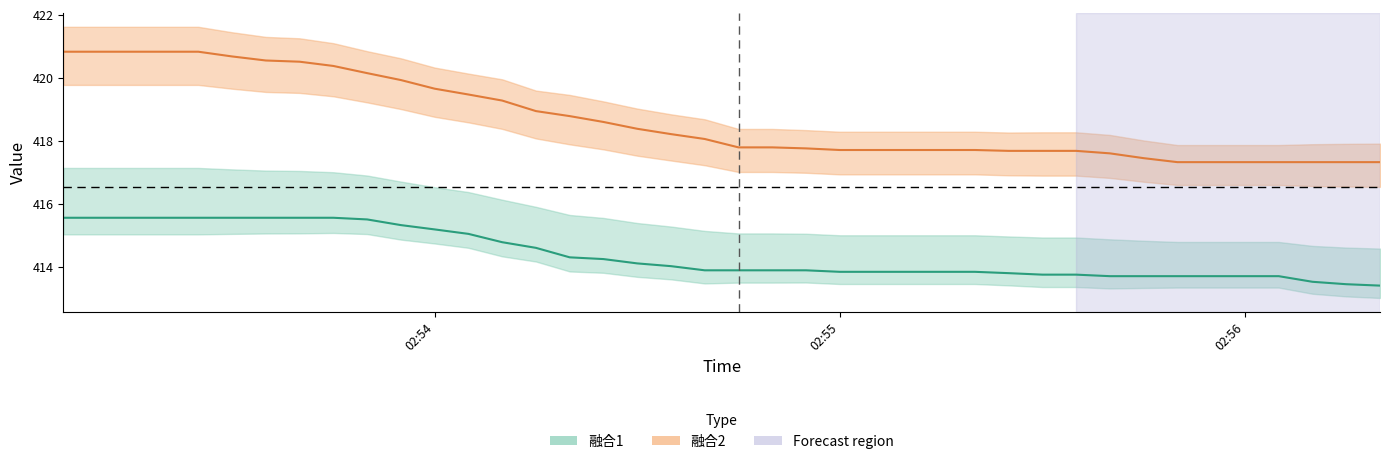

What is the highest value of the 融合2 series?

420.8